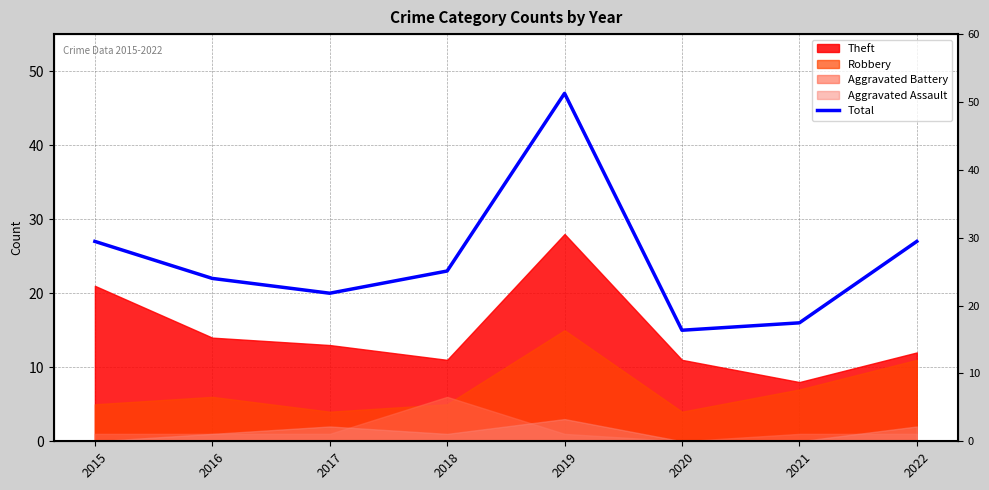

The value at 2021 is 16. True or false?

True